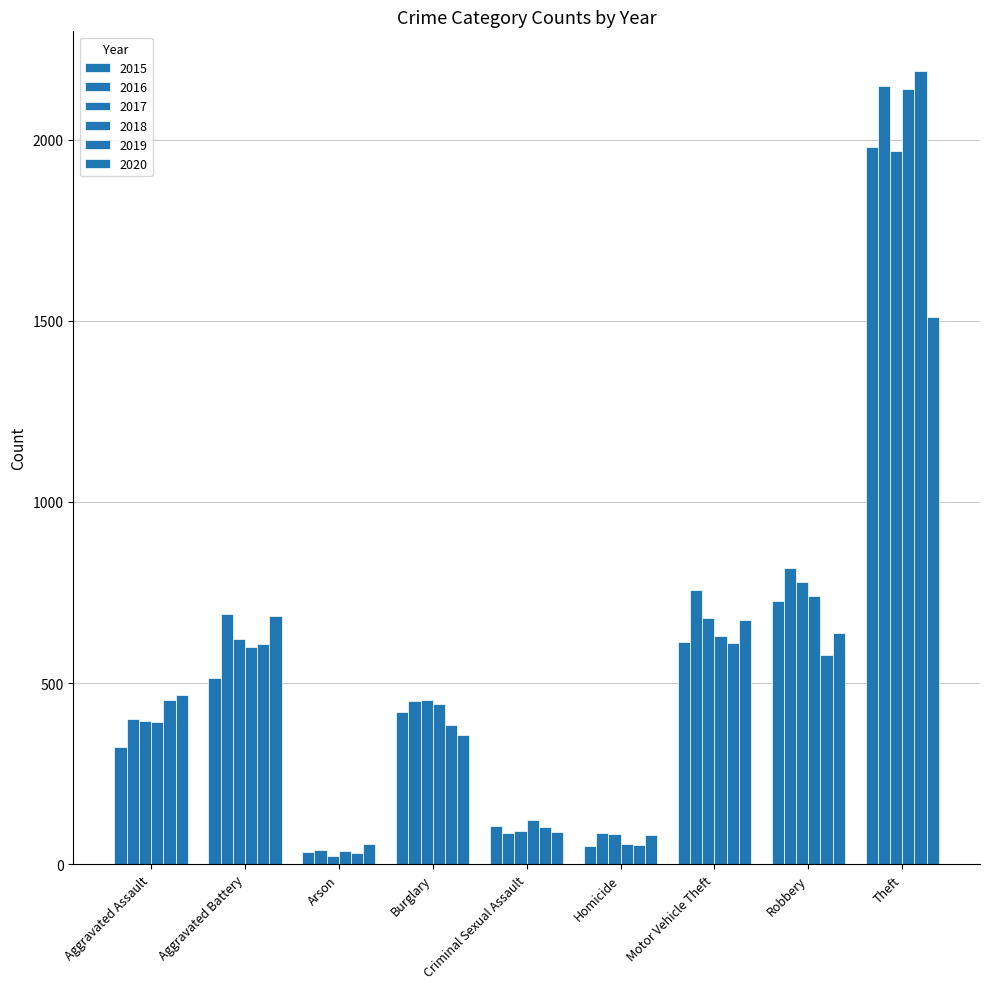

What is the minimum value for 2018?

37